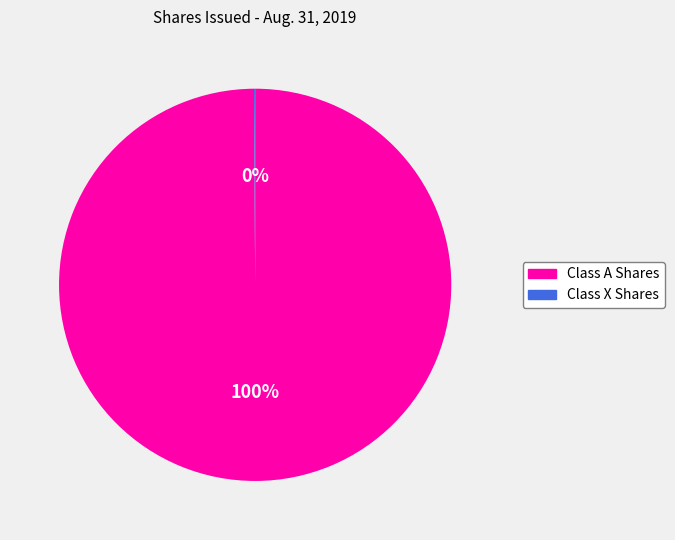

Does any single category account for the majority?

Yes